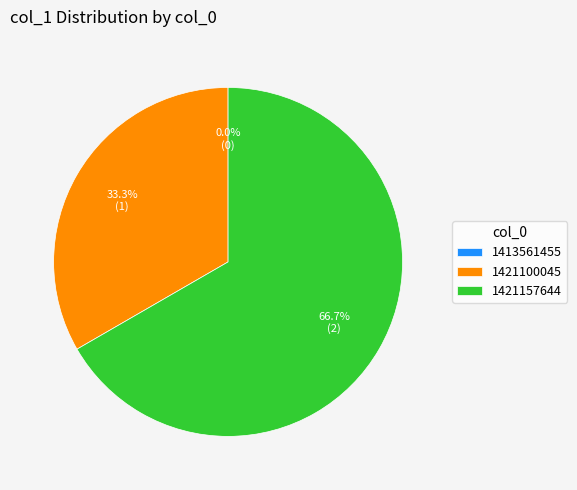

To the nearest percent, what is the average slice percentage?

33%